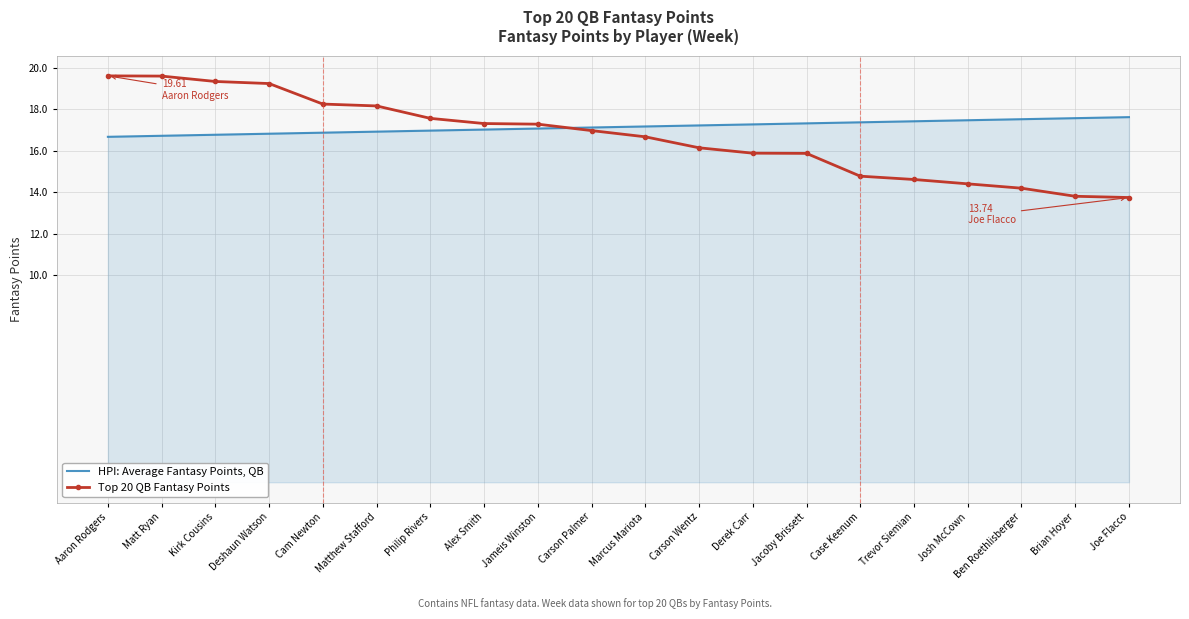

Which series ends up on top after the final intersection of Top 20 QB Fantasy Points and HPI: Average Fantasy Points, QB?

HPI: Average Fantasy Points, QB